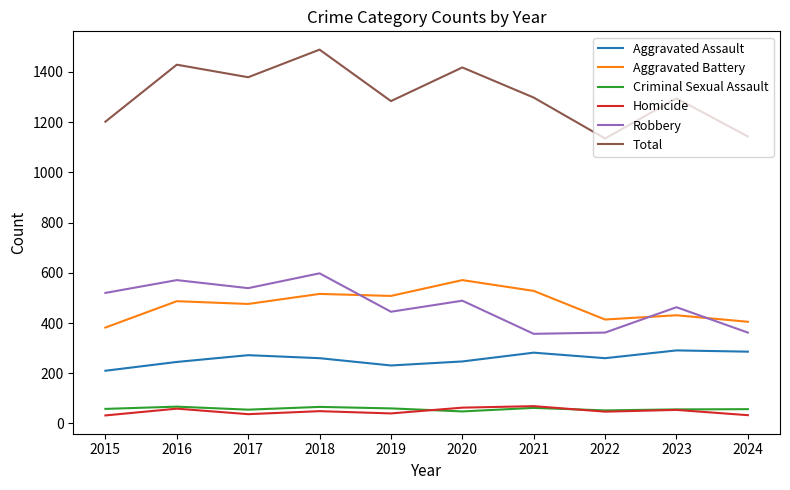

True or false: Criminal Sexual Assault and Aggravated Battery cross at least once.

False